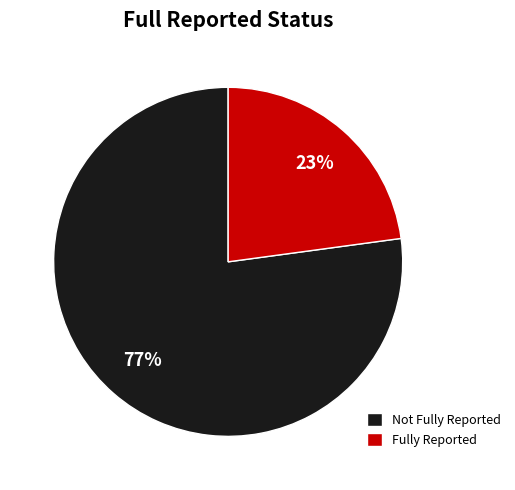

Between Fully Reported and Not Fully Reported, which is larger?

Not Fully Reported